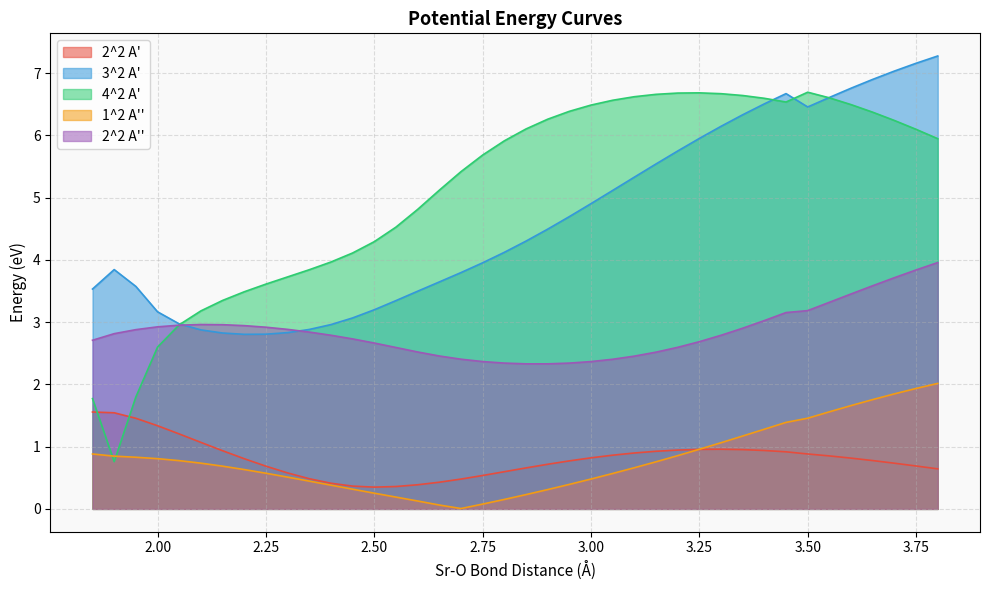

Which series has the largest range (max minus min)?

4^2 A'